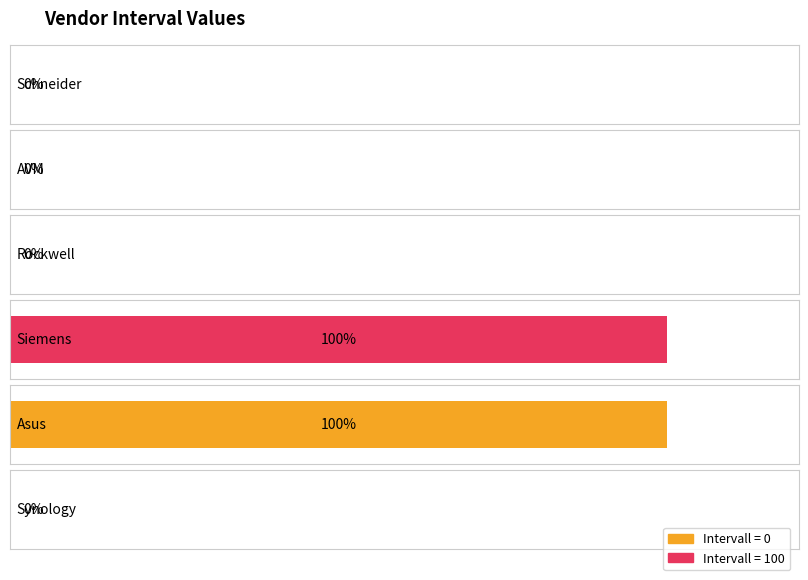

List the labels in order of value, largest first.

Siemens, Asus, SchneiderElectricScraper, AVMScraper, RockwellScraper, SynologyScraper